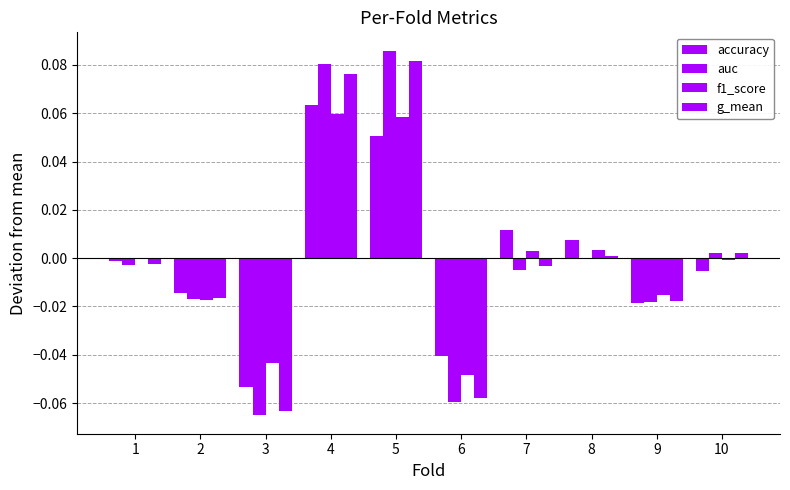

The value of g_mean at 3 is -0.1. True or false?

True